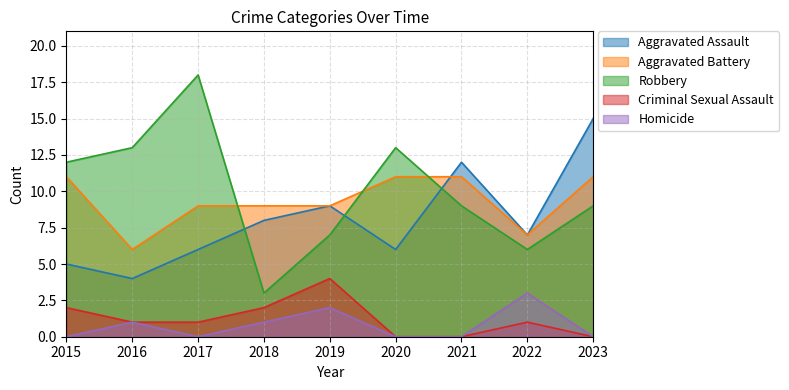

True or false: Criminal Sexual Assault and Robbery intersect in this chart.

False